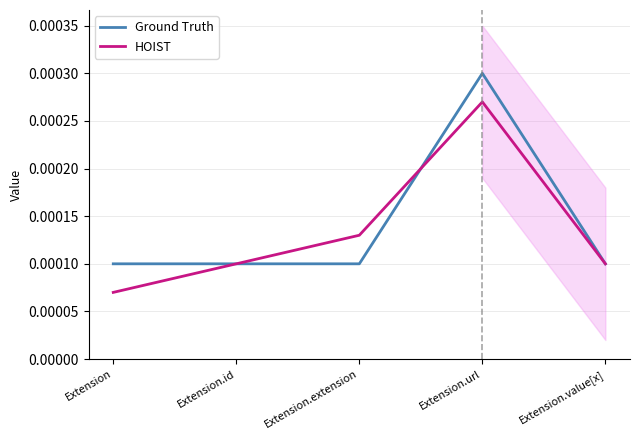

True or false: HOIST has more than 1 points higher than both neighbors.

False